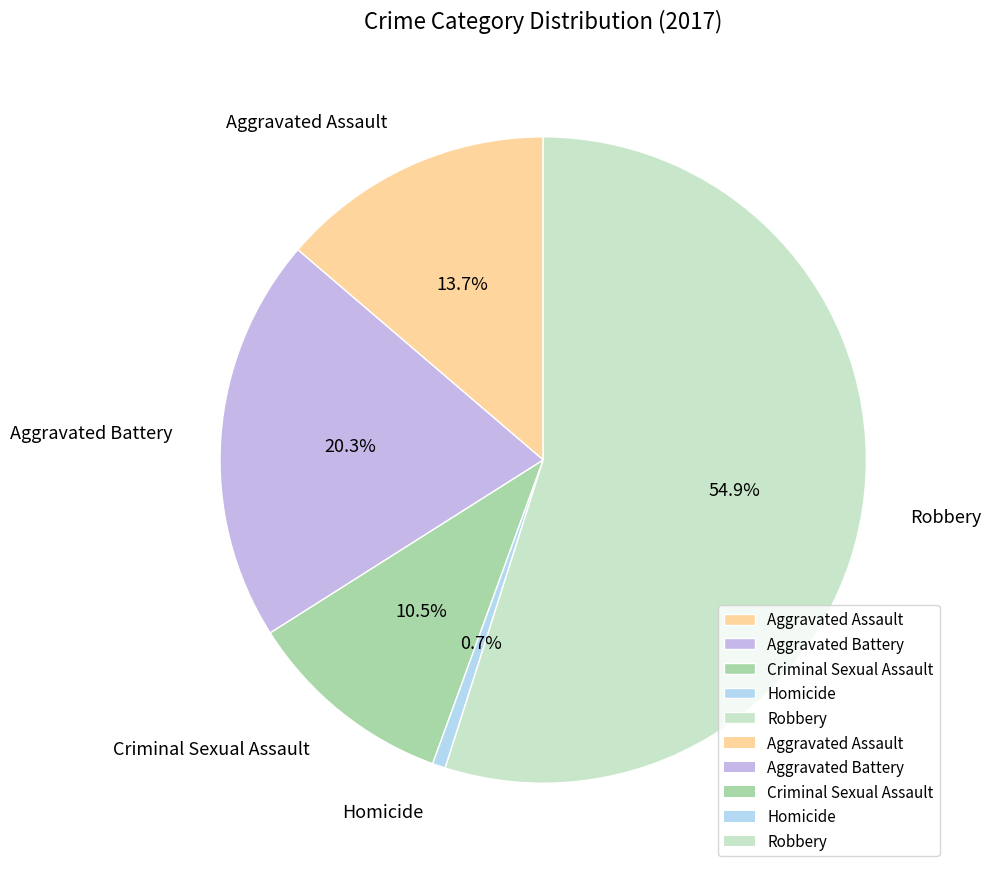

Is the sum of Aggravated Assault and Aggravated Battery greater than half?

No